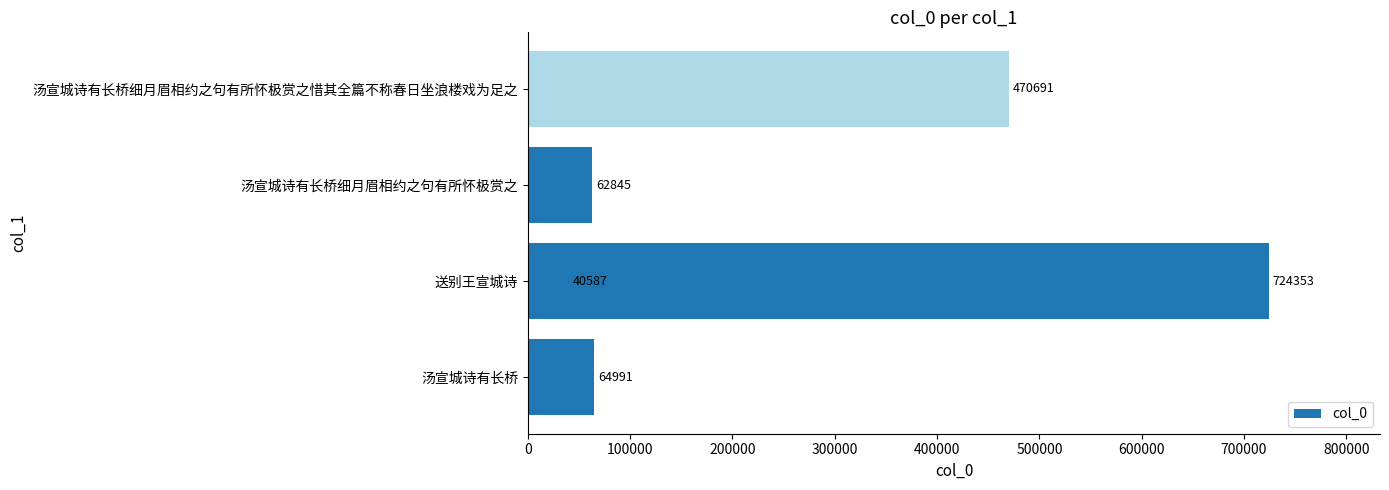

Reading left to right, list all the values displayed in this chart.

64991	724353	62845	40587	470691